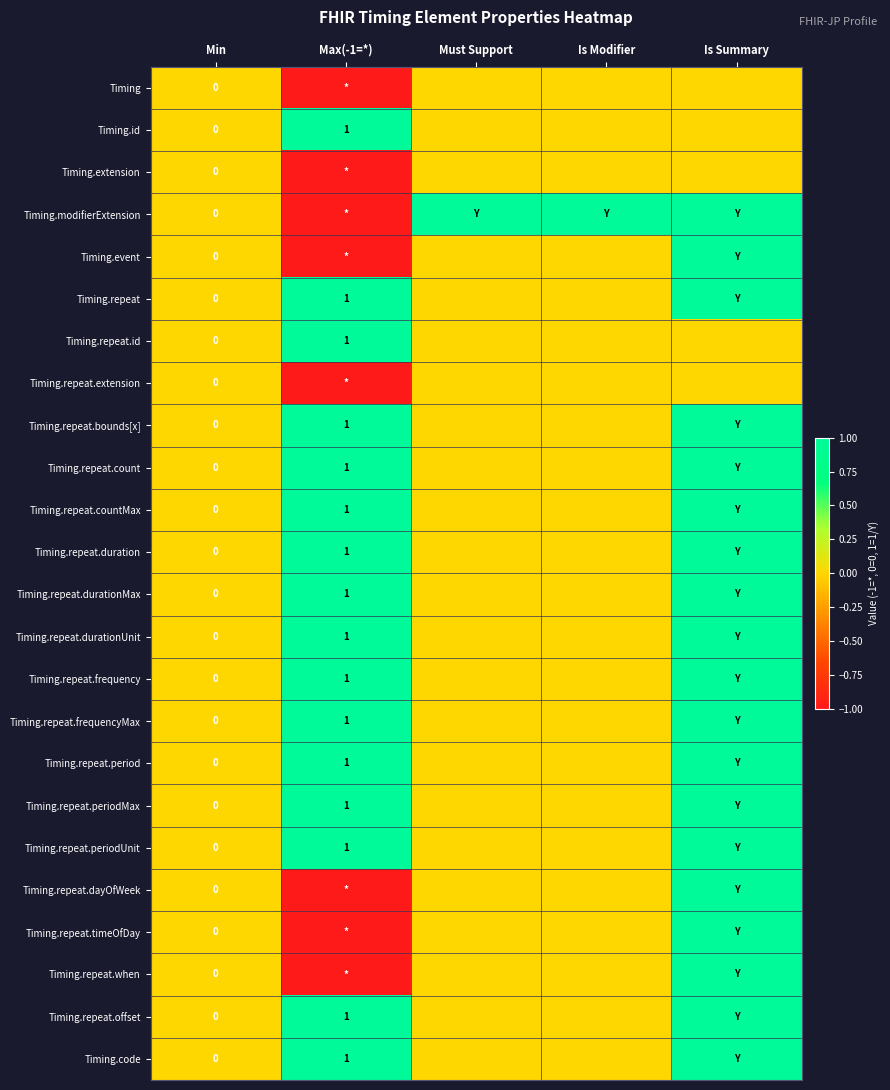

What is the difference between the second highest and second lowest values in the Timing.repeat.period series?

1